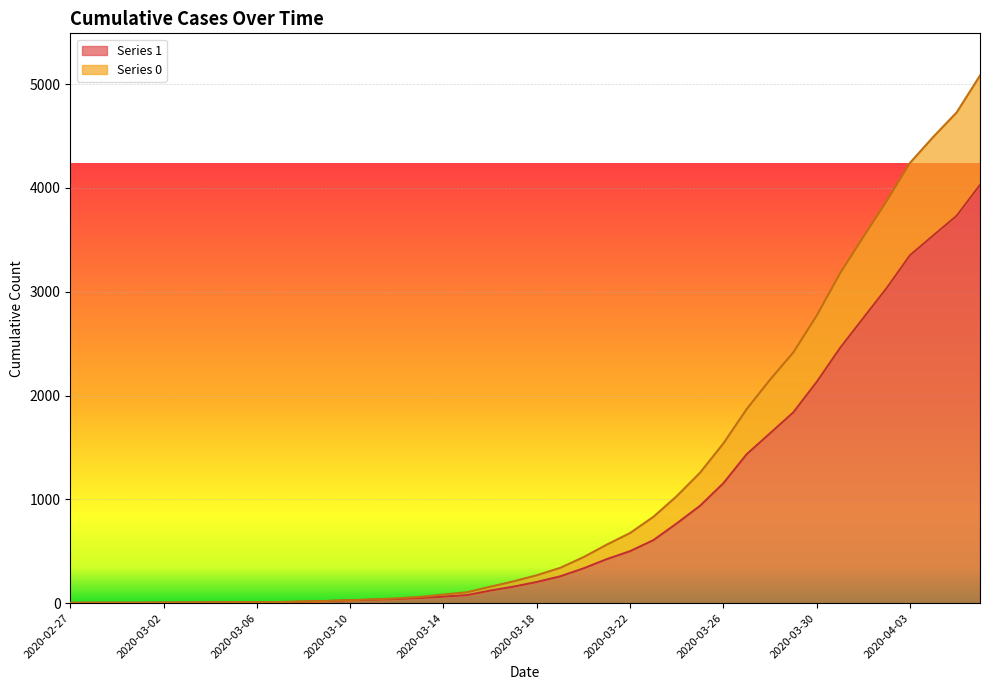

What is the difference between the highest and lowest values at 2020-04-06?

1054